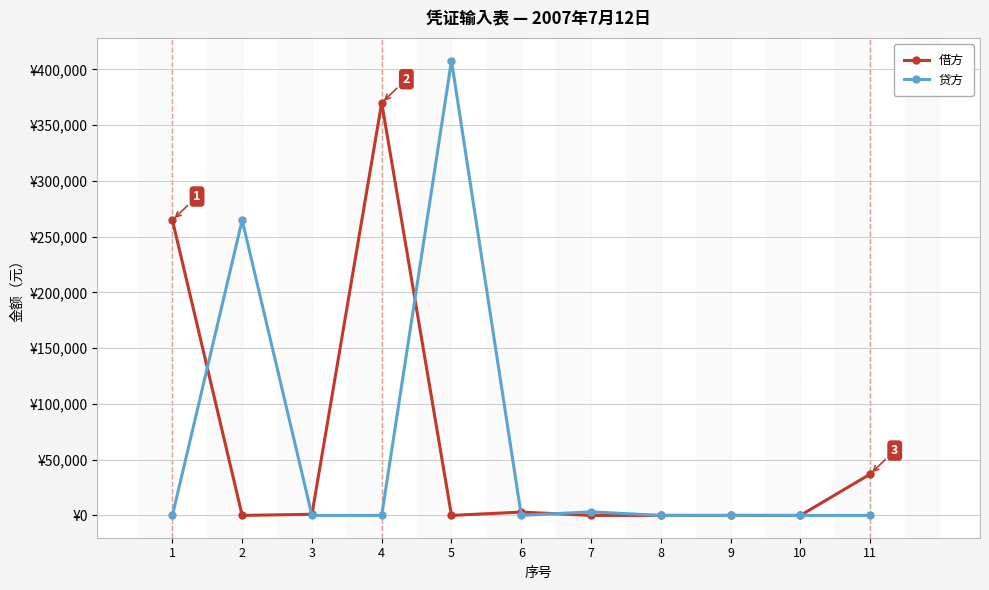

True or false: 贷方 has a value of 0 at 11.

True